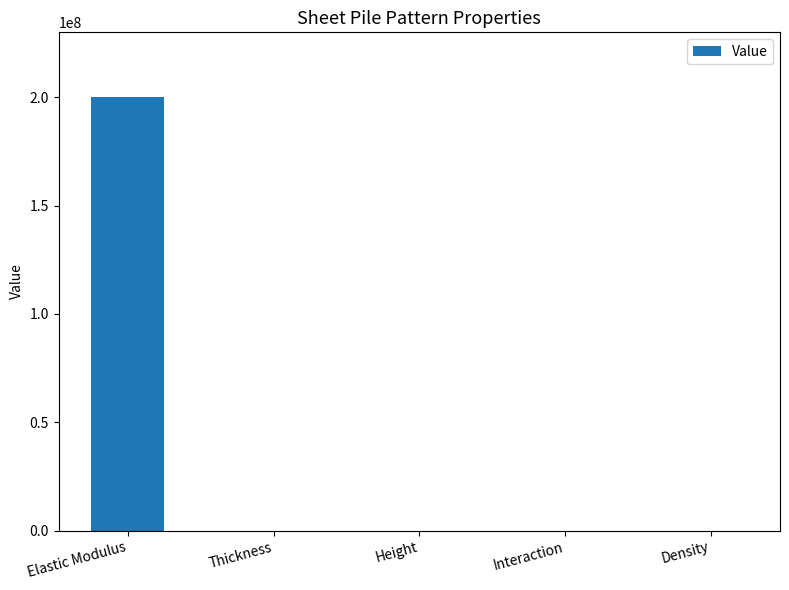

At which label is the value closest to 100000000?

Density